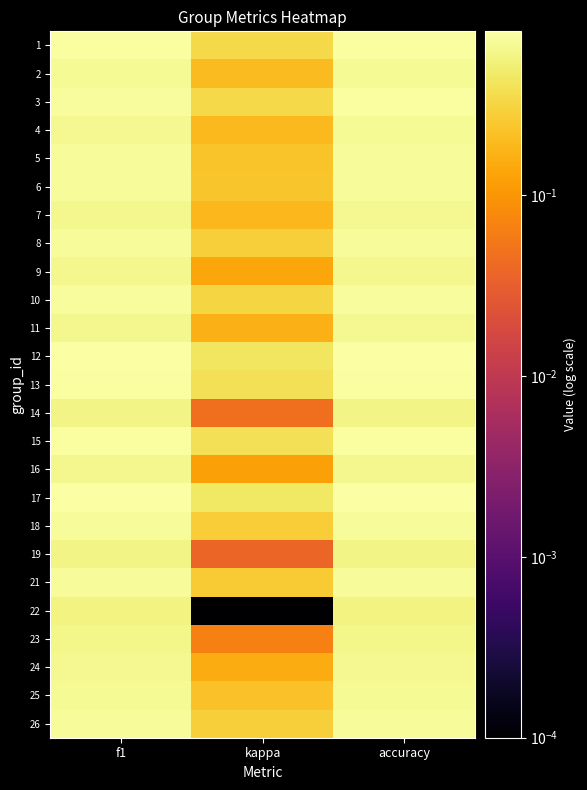

Reading left to right, what are all the values shown in this chart?

1: f1=0.8	kappa=0.3	accuracy=0.8
2: f1=0.7	kappa=0.2	accuracy=0.7
3: f1=0.8	kappa=0.3	accuracy=0.8
4: f1=0.7	kappa=0.2	accuracy=0.7
5: f1=0.7	kappa=0.2	accuracy=0.7
6: f1=0.7	kappa=0.2	accuracy=0.7
7: f1=0.6	kappa=0.2	accuracy=0.7
8: f1=0.7	kappa=0.3	accuracy=0.7
9: f1=0.6	kappa=0.1	accuracy=0.7
10: f1=0.7	kappa=0.3	accuracy=0.7
11: f1=0.6	kappa=0.2	accuracy=0.7
12: f1=0.8	kappa=0.4	accuracy=0.8
13: f1=0.8	kappa=0.4	accuracy=0.8
14: f1=0.6	kappa=0.0	accuracy=0.6
15: f1=0.8	kappa=0.4	accuracy=0.8
16: f1=0.6	kappa=0.1	accuracy=0.6
17: f1=0.8	kappa=0.4	accuracy=0.8
18: f1=0.7	kappa=0.3	accuracy=0.7
19: f1=0.6	kappa=0.0	accuracy=0.6
21: f1=0.7	kappa=0.3	accuracy=0.7
22: f1=0.6	kappa=0.0	accuracy=0.6
23: f1=0.6	kappa=0.1	accuracy=0.6
24: f1=0.7	kappa=0.2	accuracy=0.7
25: f1=0.7	kappa=0.2	accuracy=0.7
26: f1=0.7	kappa=0.3	accuracy=0.7